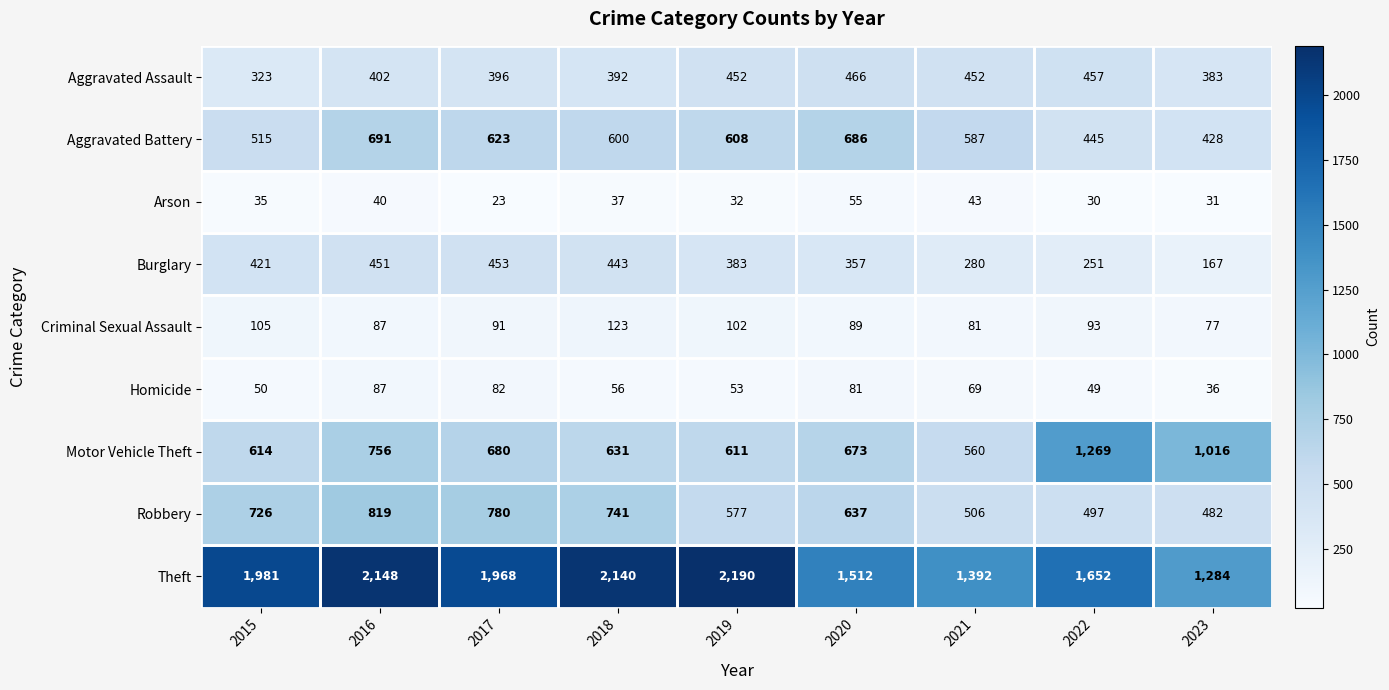

Which series has the widest spread of values?

Theft